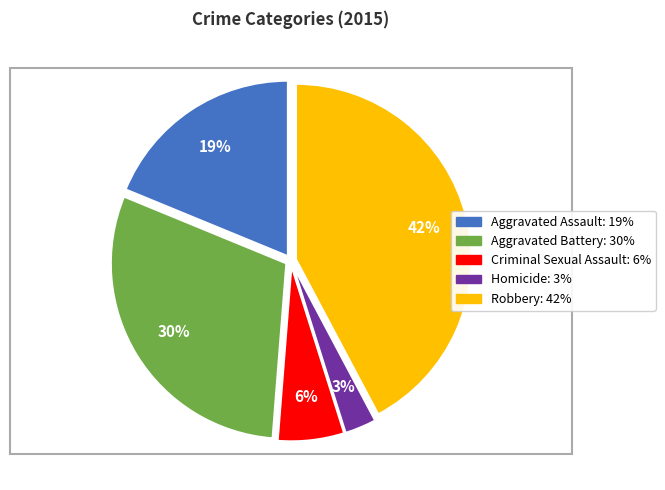

To the nearest percent, what is the average slice percentage?

20%